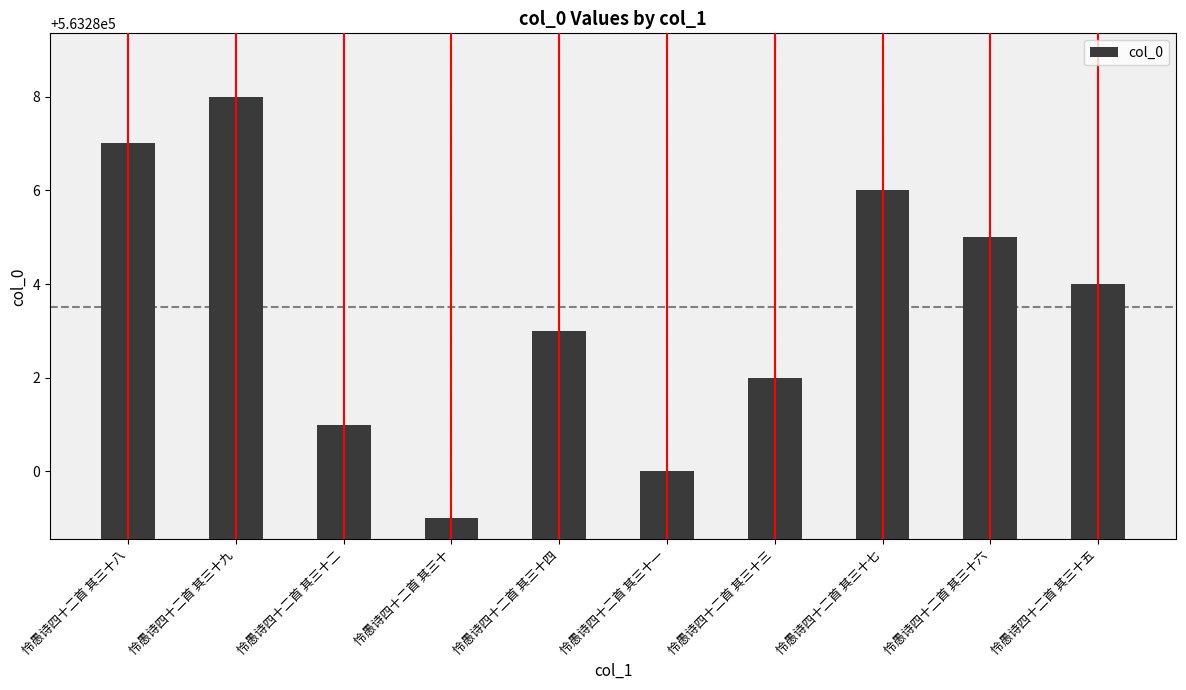

True or false: the data shows 563279 at 怜愚诗四十二首 其三十.

True